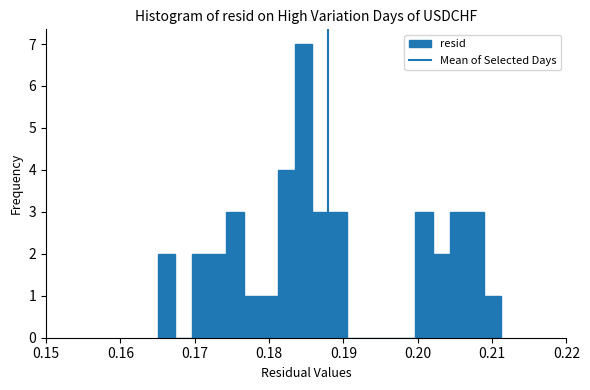

Read against the x-axis, roughly where is the centre of the tallest bar?

0.185